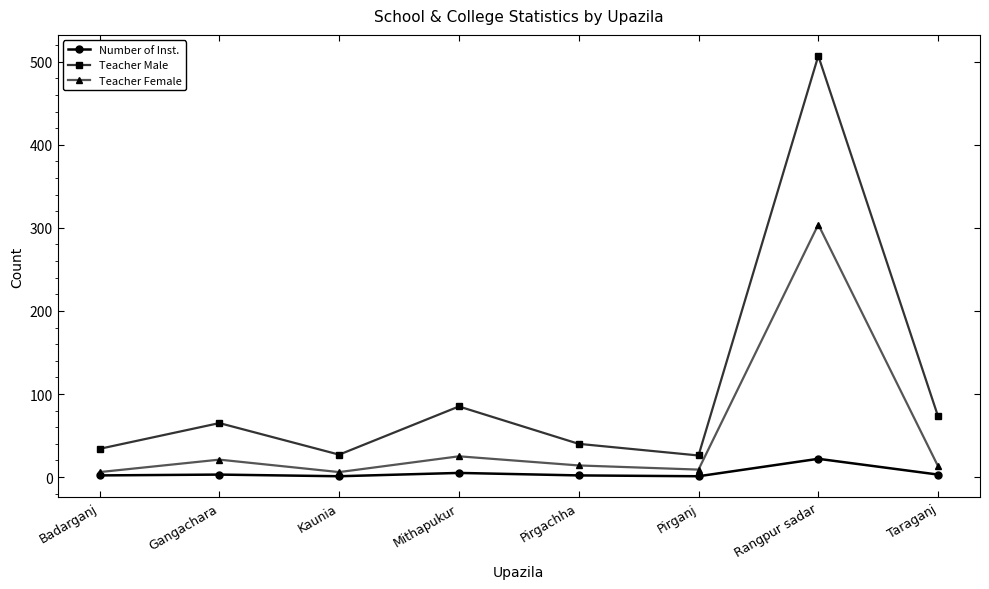

The Teacher Male series shows 151 at Mithapukur. True or false?

False